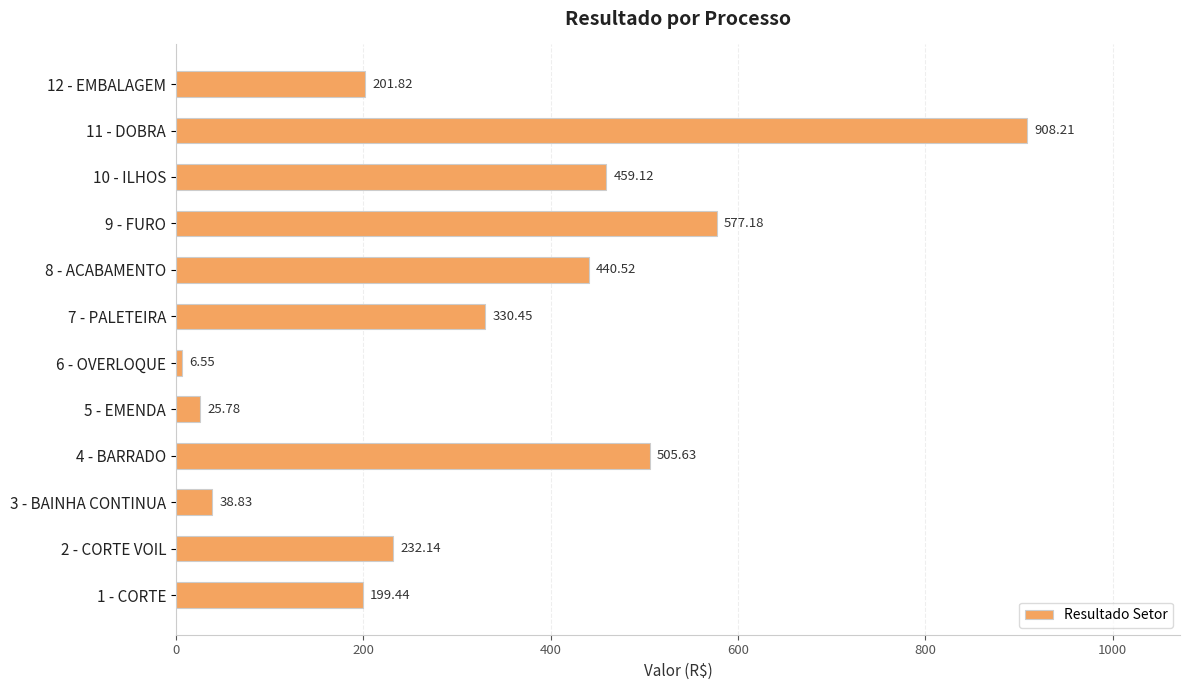

What is the greatest value displayed?

908.2